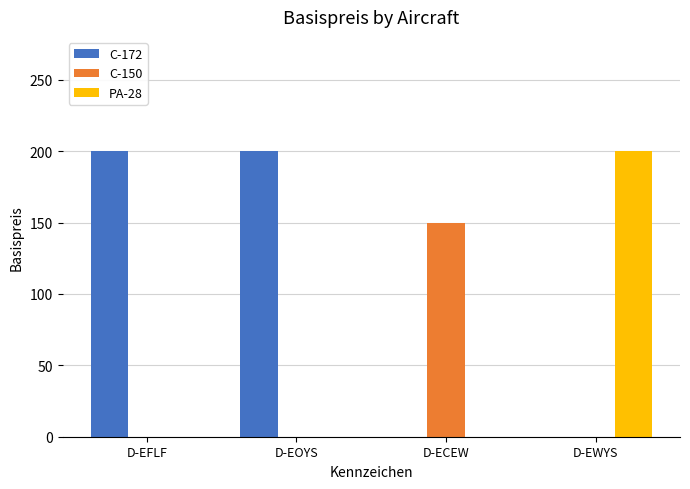

Which series changed the most between D-EFLF and D-ECEW?

C-172